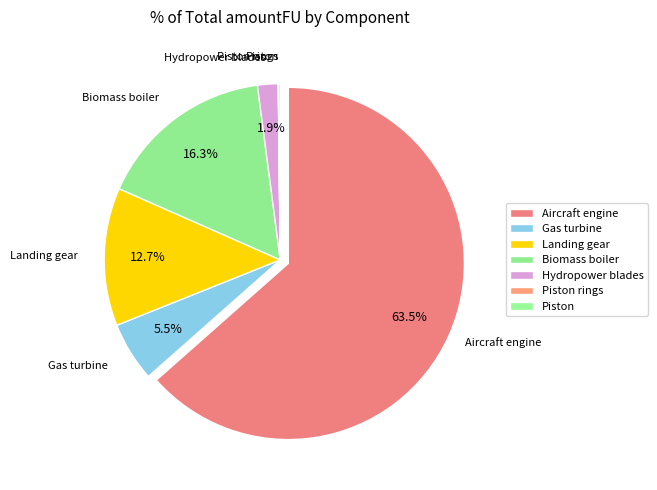

To the nearest percent, what portion does Landing gear represent?

13%